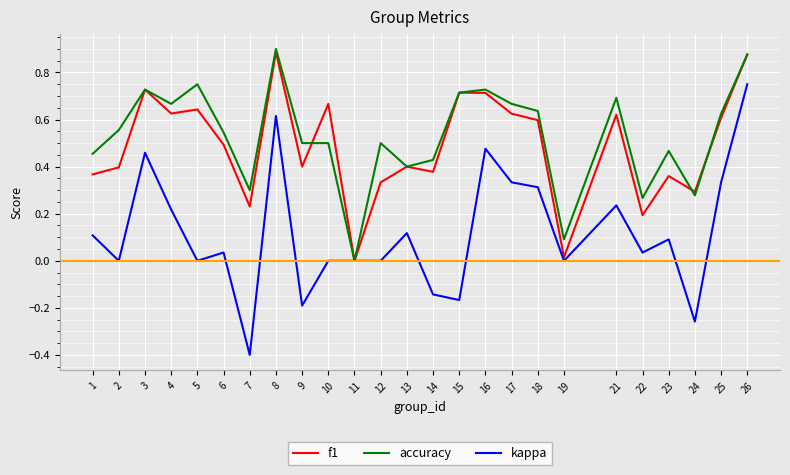

What is the minimum value shown in the chart?

-0.4